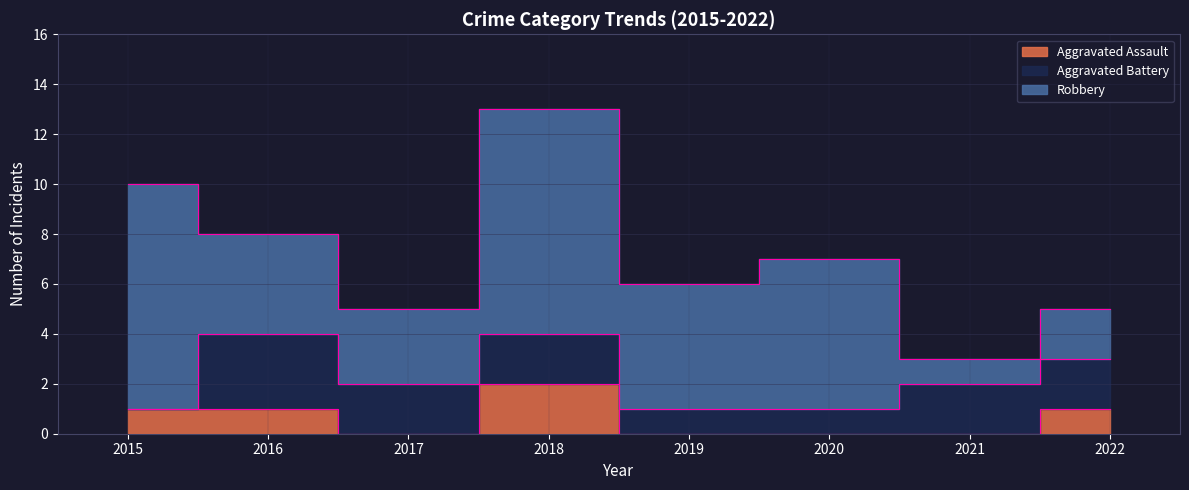

Does the chart have visible grid lines?

Yes